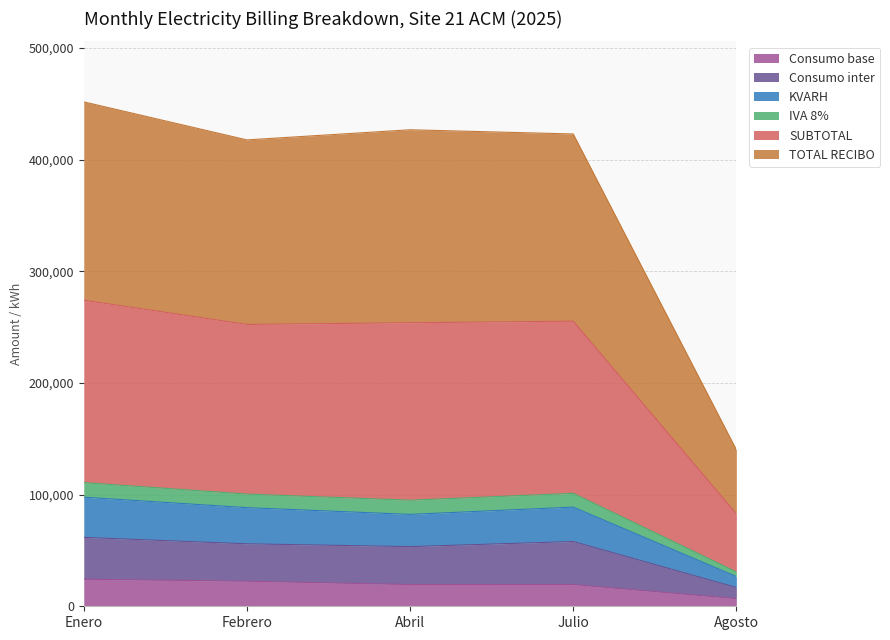

True or false: TOTAL RECIBO and Consumo inter cross at least once.

False